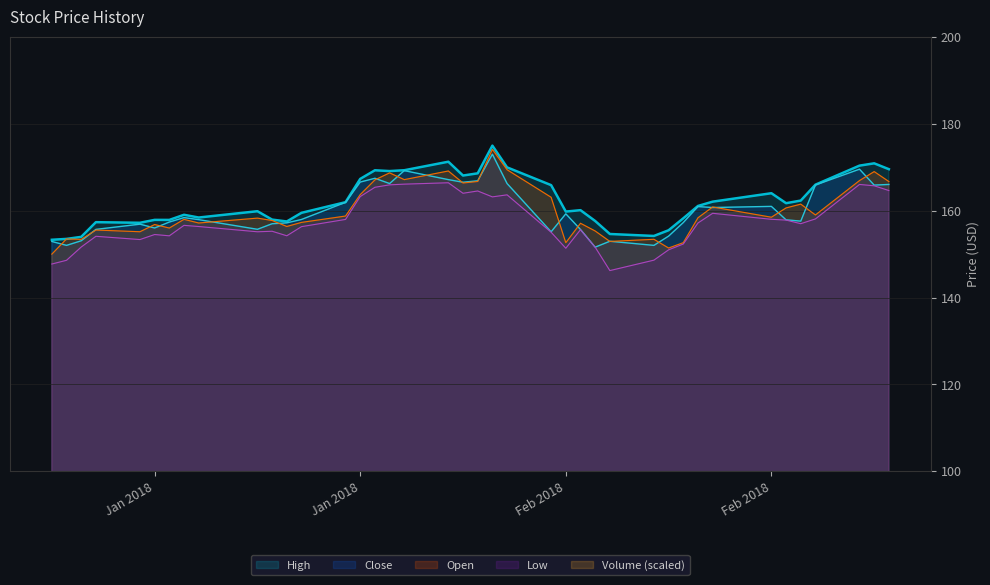

Reading right to left, transcribe all the data shown in this chart.

High: 169.5	170.9	170.4	166.0	162.3	161.7	164.0	162.1	161.1	158.2	155.5	154.2	154.6	157.6	160.1	159.8	165.9	170.0	175.0	168.6	168.1	171.3	169.3	169.1	169.3	167.3	161.9	159.5	157.5	157.9	159.9	158.4	159.1	157.9	157.9	157.2	157.3	154.0	153.5	153.3
Low: 164.6	165.7	166.0	158.1	157.0	157.8	158.0	159.4	157.2	152.3	151.0	148.6	146.2	151.6	155.6	151.3	155.0	163.6	163.2	164.5	164.0	166.4	166.1	165.9	165.4	163.2	158.0	156.3	154.2	155.3	155.1	156.3	156.6	154.2	154.5	153.3	154.1	151.6	148.6	147.7
Close: 166.0	165.9	169.5	165.9	157.6	157.9	161.0	160.7	160.9	157.3	154.1	152.0	153.0	151.6	155.7	159.3	155.1	166.2	173.0	166.9	166.5	167.1	169.2	166.2	167.4	166.6	161.9	158.0	157.2	157.0	155.7	157.9	158.4	157.4	156.0	156.9	155.7	153.1	152.0	152.9
Open: 166.7	169.0	166.9	159.0	161.5	160.6	158.5	160.8	158.4	152.6	151.4	153.4	152.9	155.3	157.1	152.6	163.1	169.4	174.1	166.7	166.4	169.1	167.1	168.7	167.1	163.7	158.8	157.3	156.4	157.7	158.3	157.2	158.0	156.0	156.8	155.2	155.5	153.4	153.5	150.0